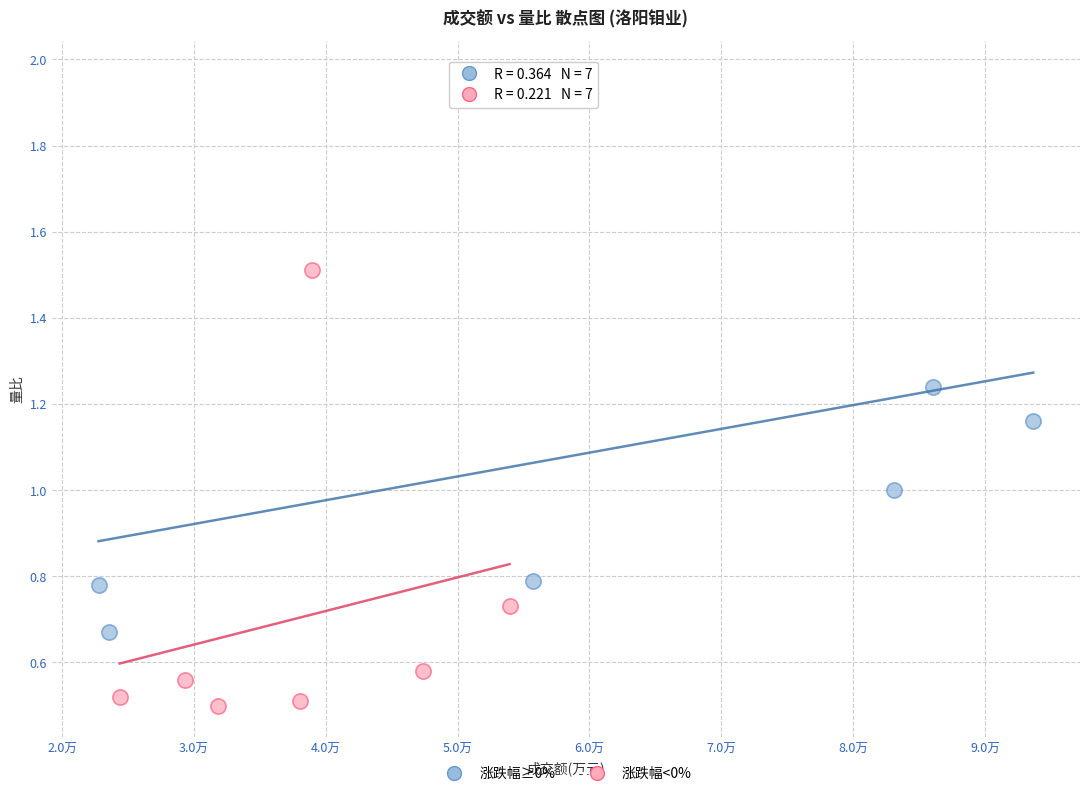

Which series has the largest Y range (max minus min)?

涨跌幅≥0%